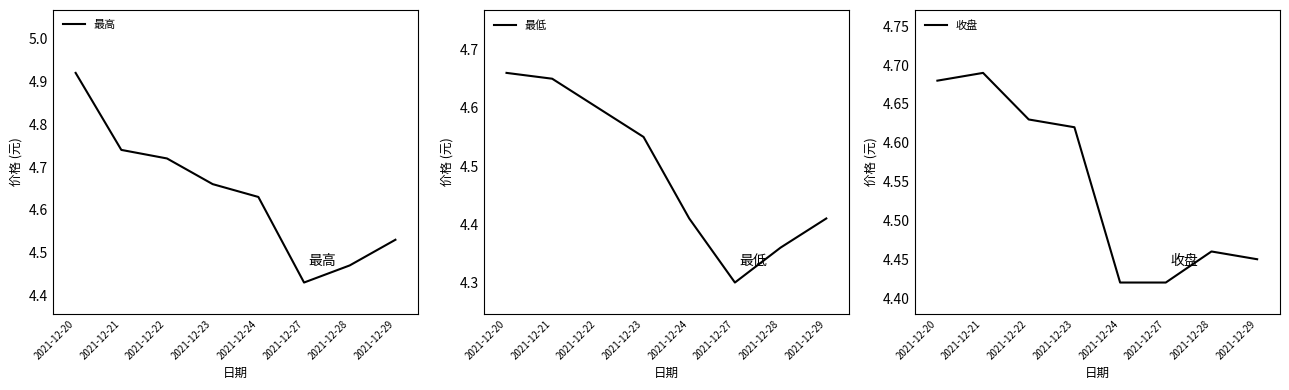

What is the sum of all 收盘 values?

36.4